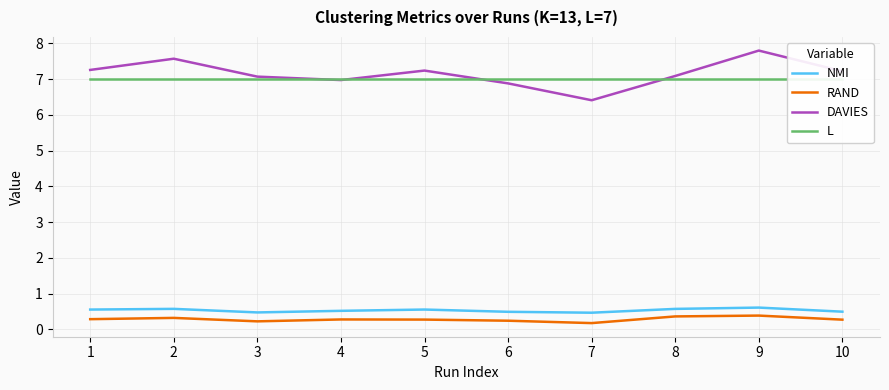

The value of RAND at 1 is 0.3. True or false?

True